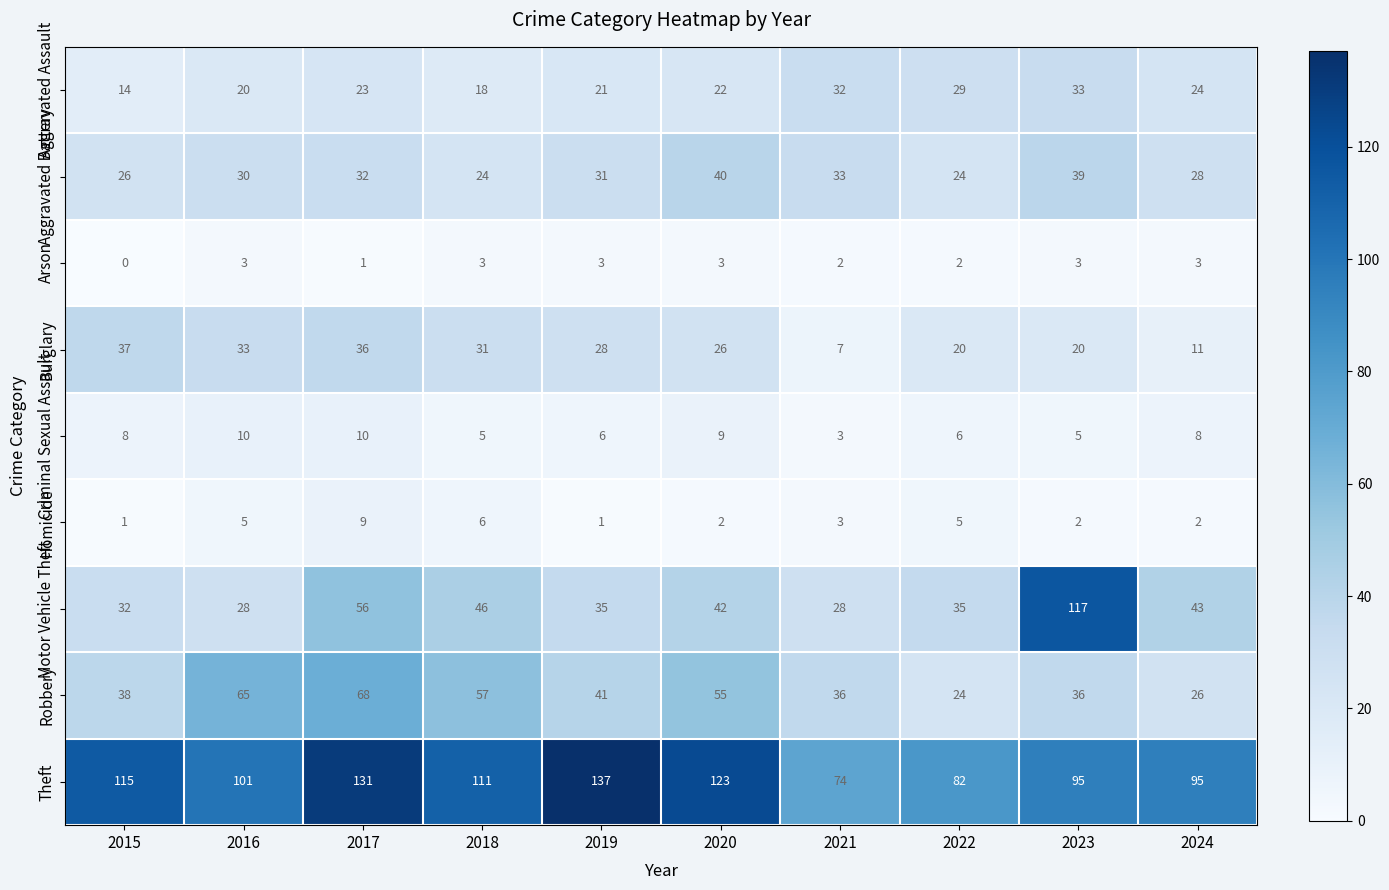

How many values in the Homicide series are below 3?

5